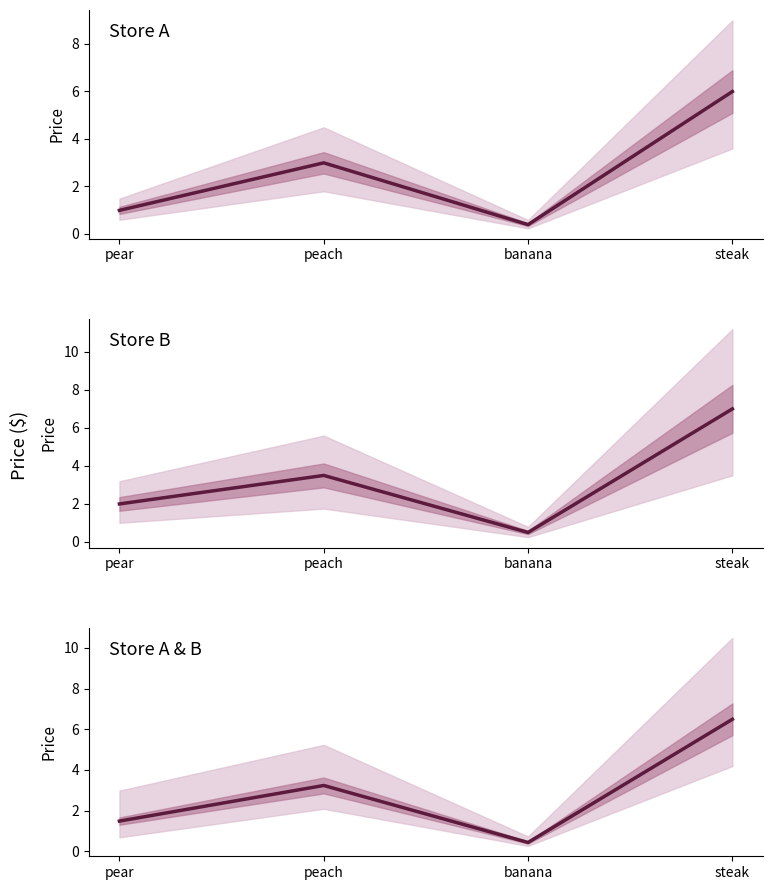

Rank the series at peach from lowest to highest value.

Store A, Store A & B avg, Store B